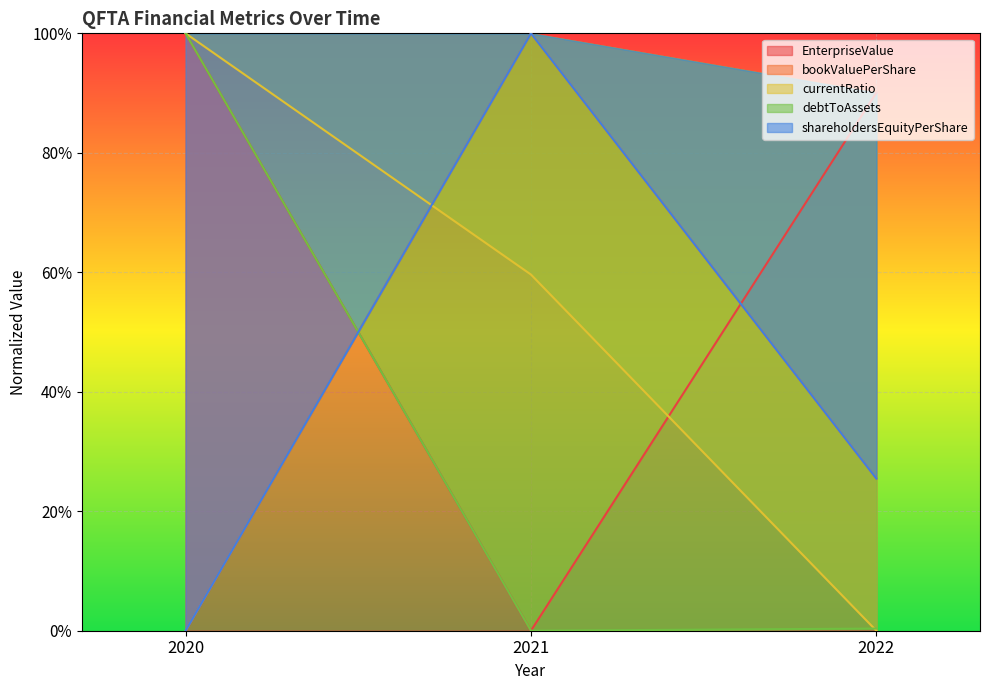

The value of shareholdersEquityPerShare at 2022 is 0.3. True or false?

True